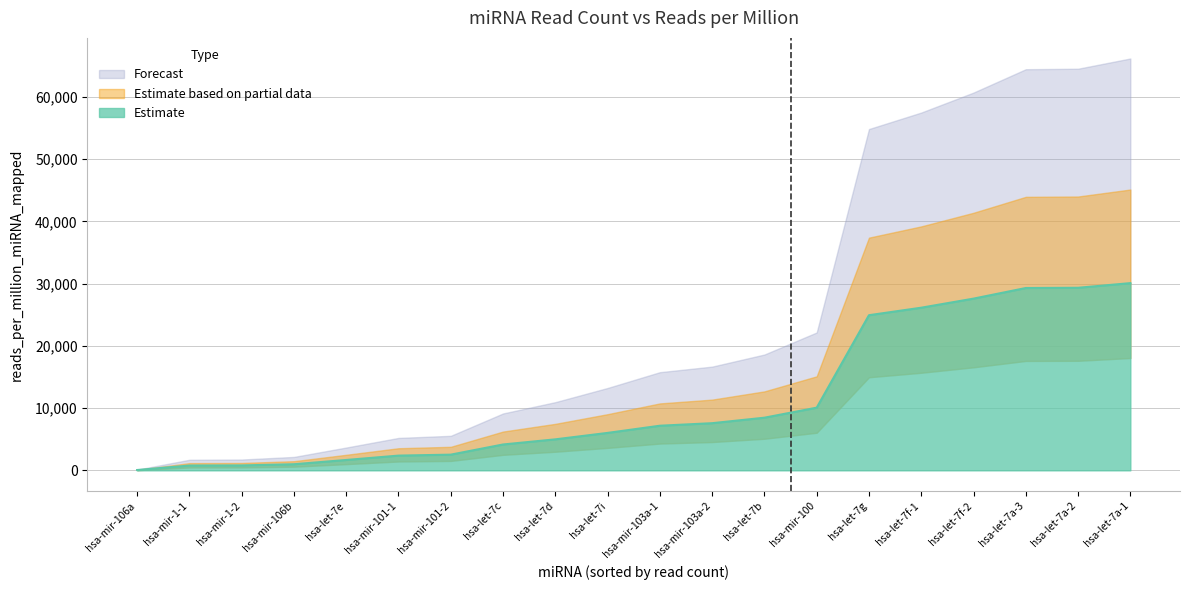

Reading left to right, list all the values displayed in this chart.

hsa-let-7a-1=30092.2	hsa-let-7a-2=29344.0	hsa-let-7a-3=29308.1	hsa-let-7b=8461.8	hsa-let-7c=4156.1	hsa-let-7d=4982.0	hsa-let-7e=1665.7	hsa-let-7f-1=26142.2	hsa-let-7f-2=27601.6	hsa-let-7g=24936.8	hsa-let-7i=6017.7	hsa-mir-1-1=771.9	hsa-mir-1-2=789.7	hsa-mir-100=10074.1	hsa-mir-101-1=2368.0	hsa-mir-101-2=2521.8	hsa-mir-103a-1=7171.6	hsa-mir-103a-2=7578.6	hsa-mir-106a=51.1	hsa-mir-106b=979.8